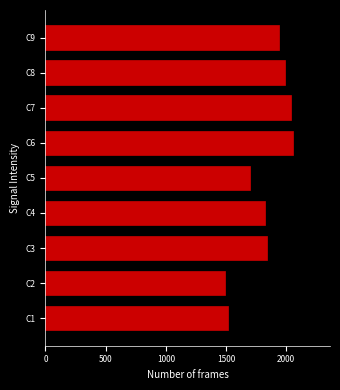

Reading bottom to top, what are all the values shown in this chart?

1517	1495	1836	1822	1703	2055	2037	1988	1937